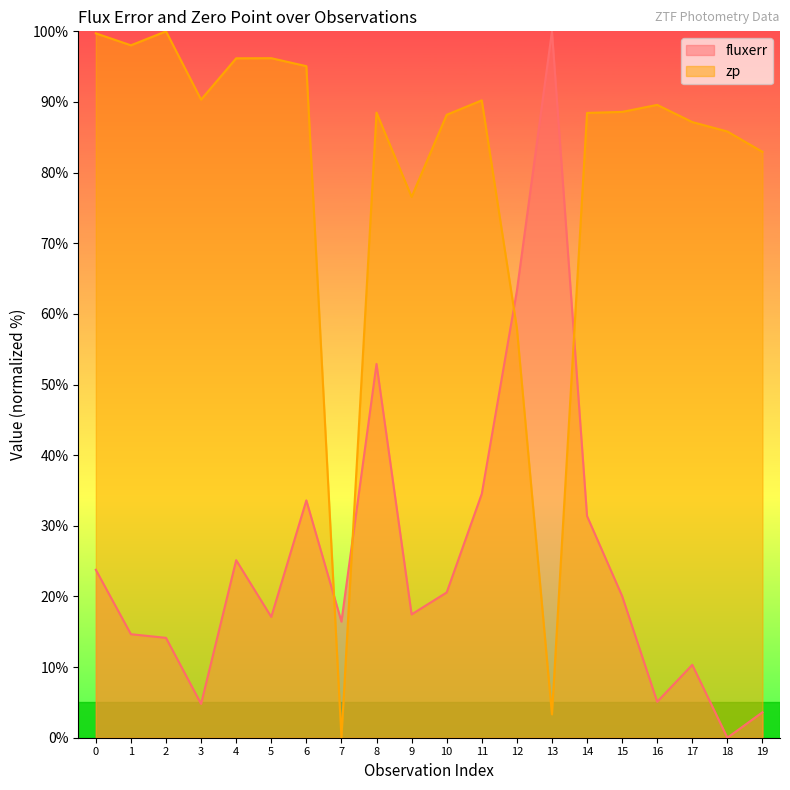

True or false: fluxerr has more than 1 points higher than both neighbors.

True